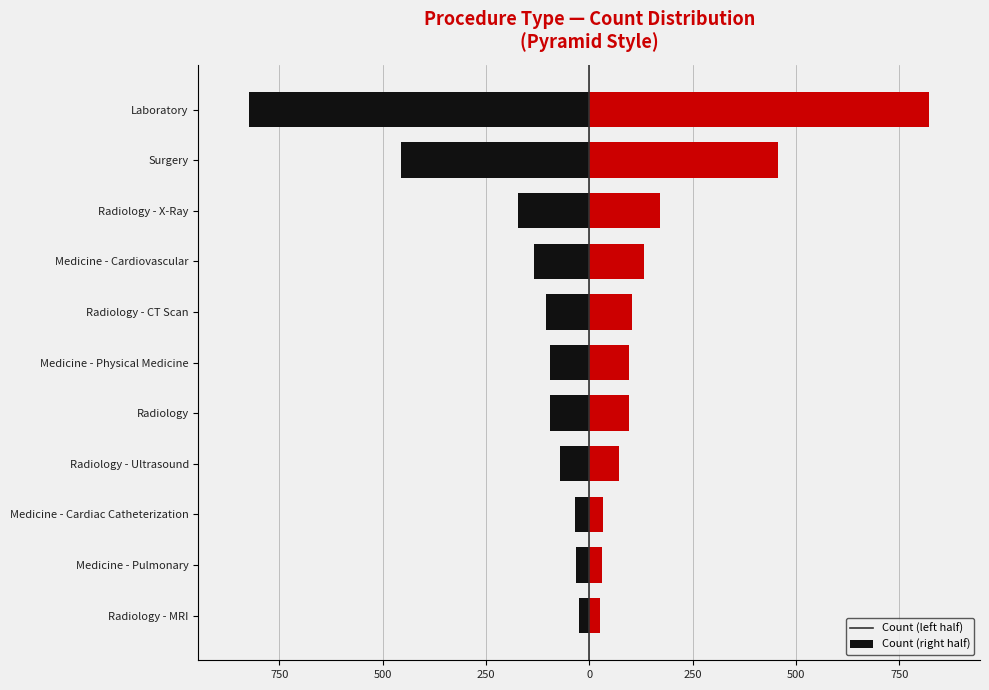

What is the maximum value for Right?

822.0